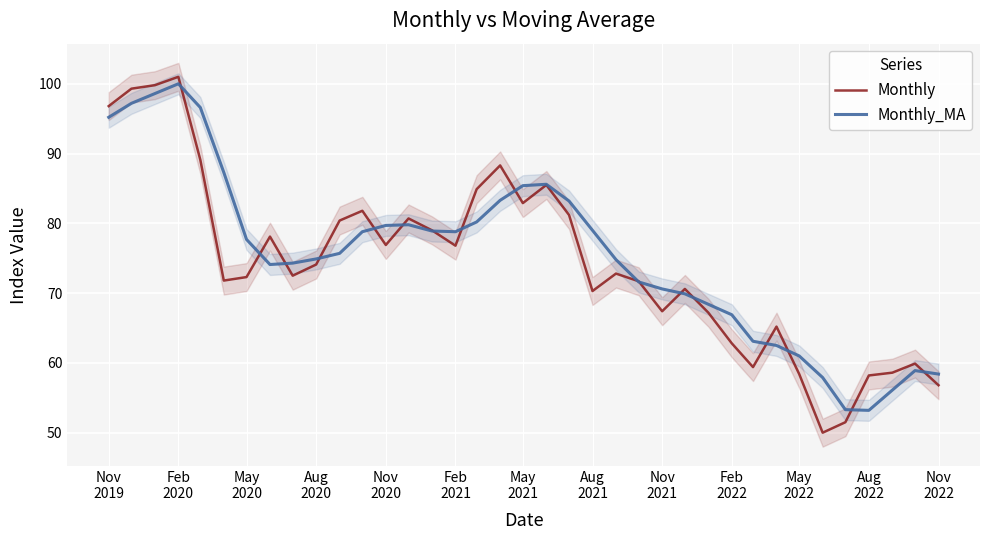

What is the lowest value of the Monthly_MA series?

53.2